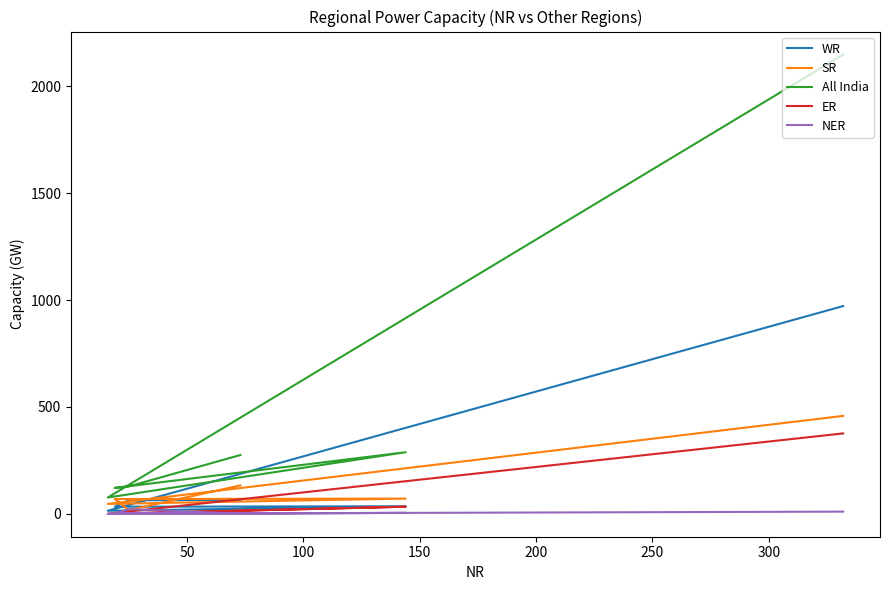

In NER, how many points are lower than both neighbors (excluding endpoints)?

2